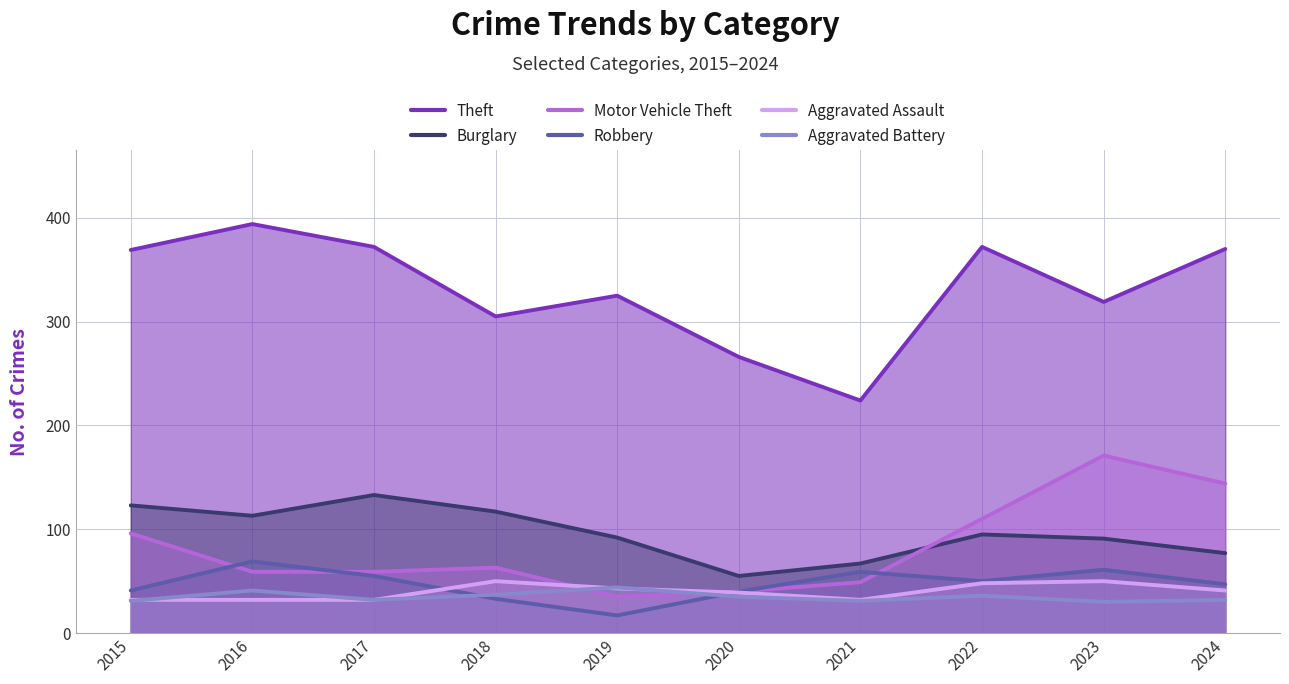

At how many categories does at least one series exceed 324?

6